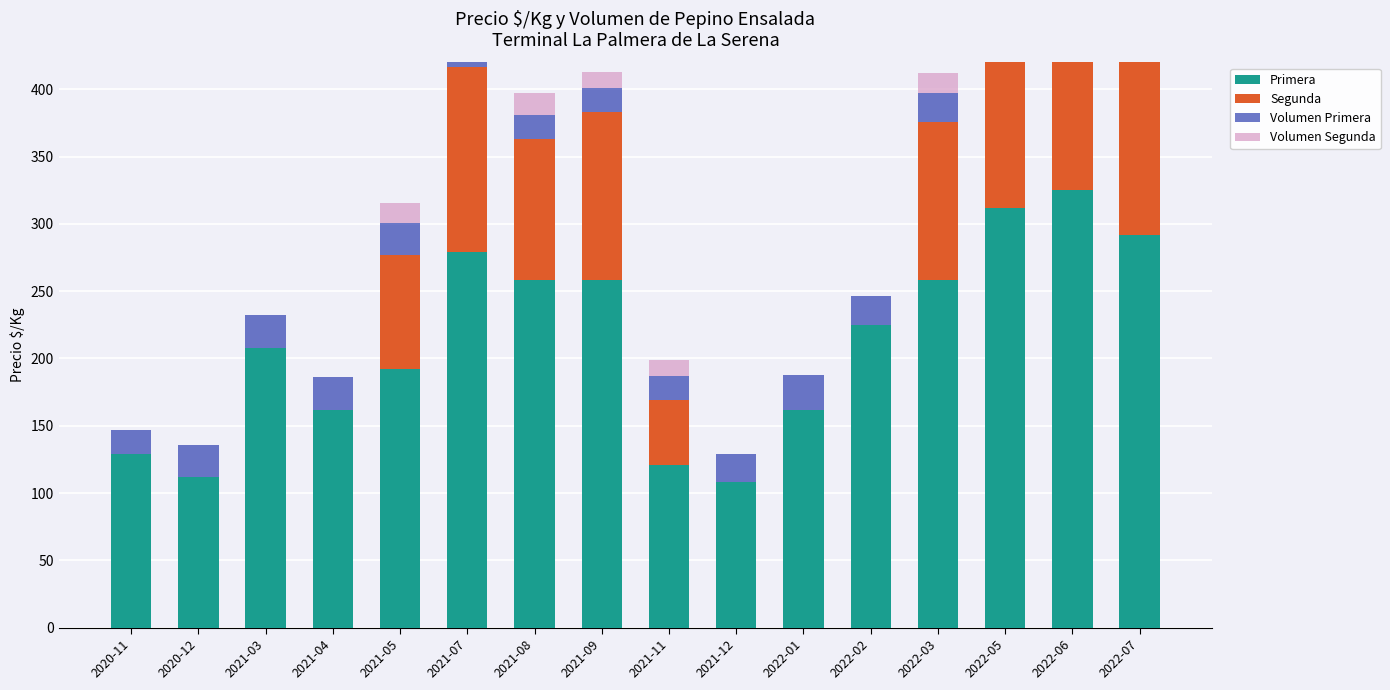

What is the difference between the Volumen Segunda values at 2022-05 and 2021-12?

12.0